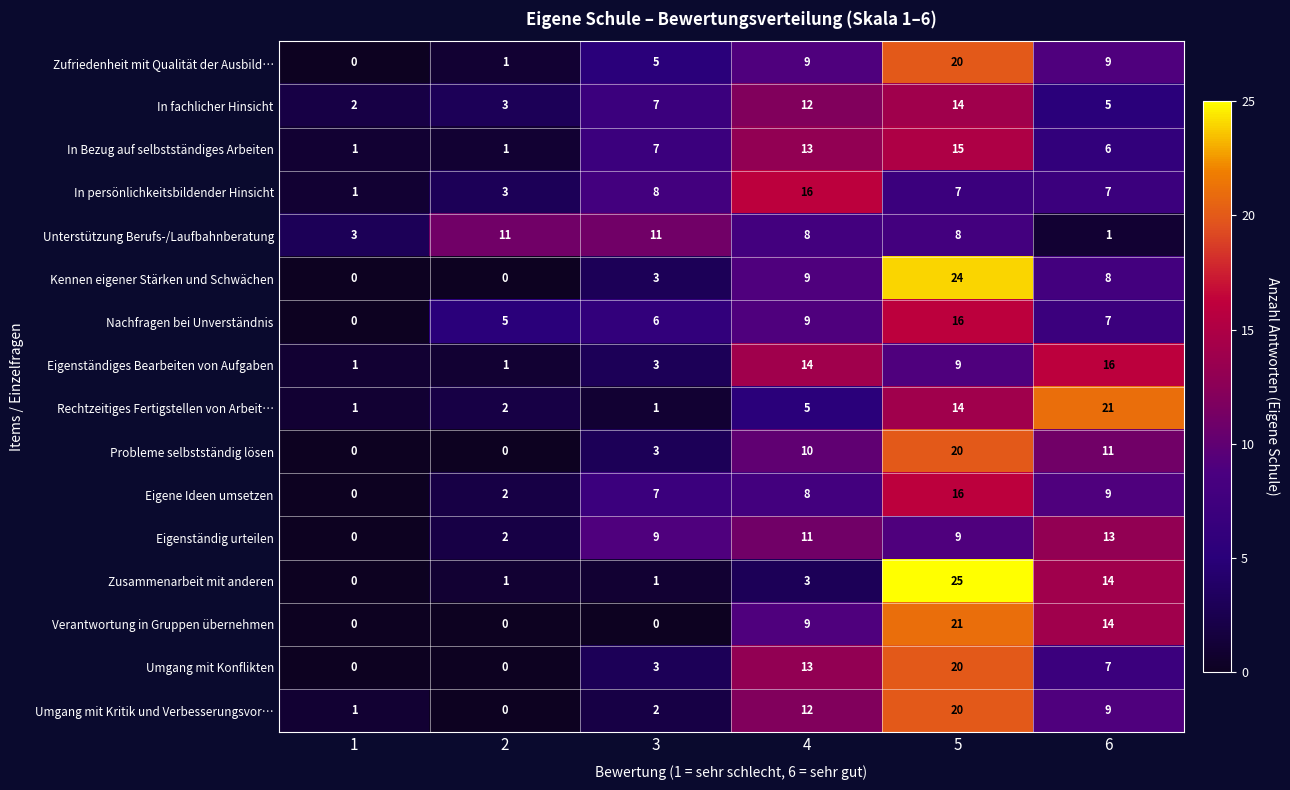

At which category is the sum across all series the highest?

5